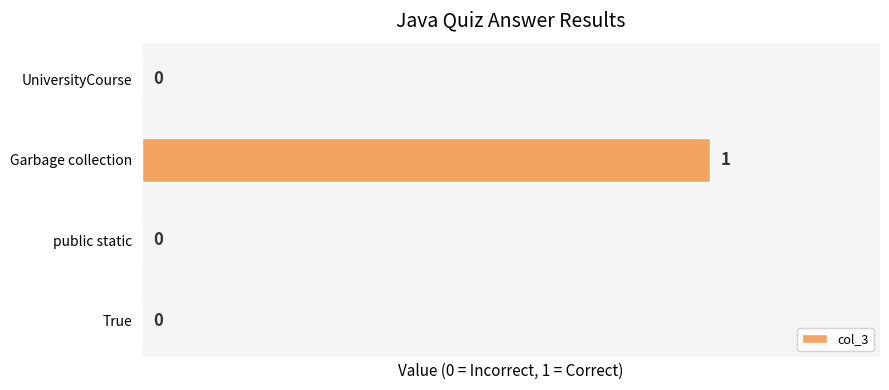

How many distinct data groups are displayed?

1